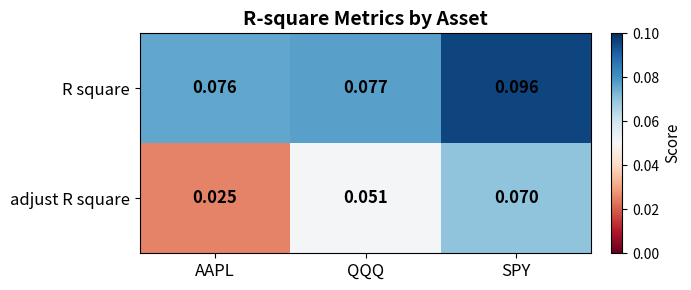

Which series has the largest total across all categories?

R square